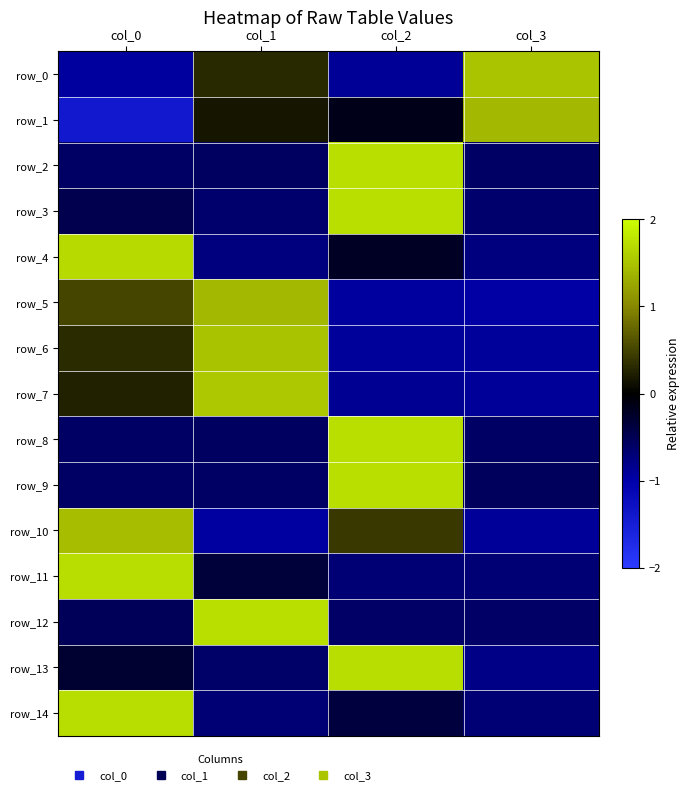

True or false: row_7 has a value of -0.9 at col_3.

True